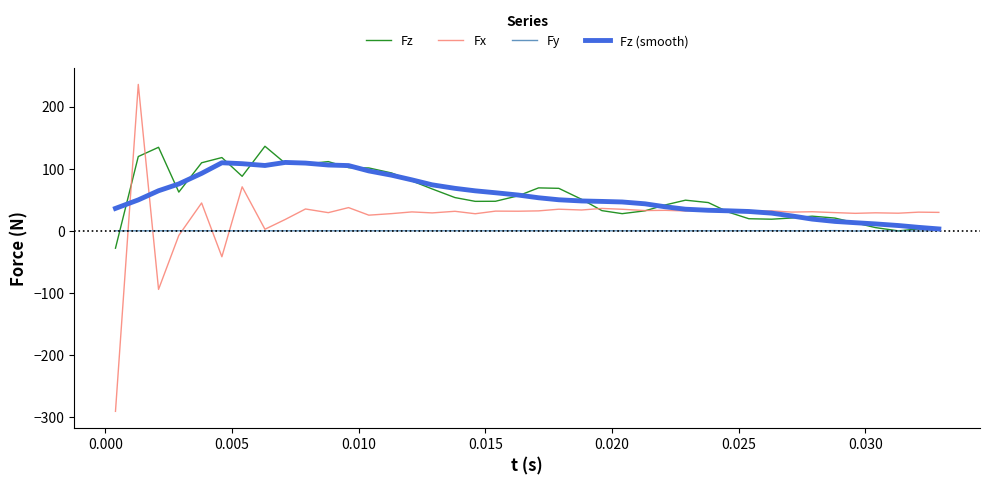

How many values in Fx are below zero?

4